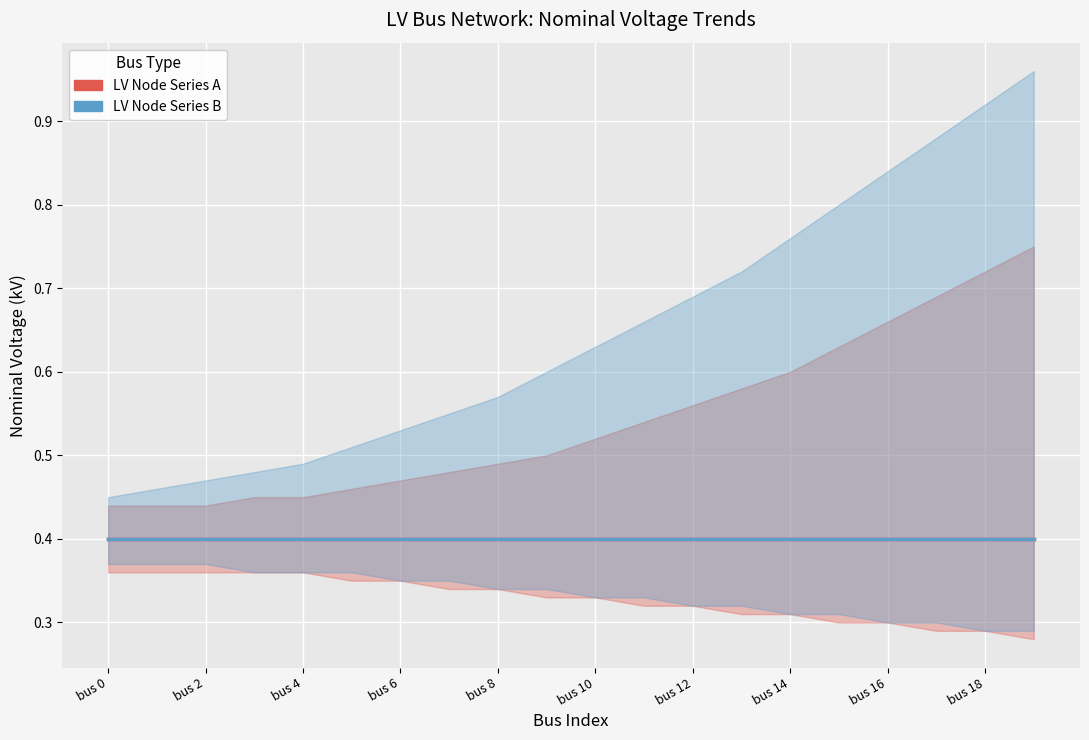

True or false: vn_kv and vn_kv_b_upper cross at least once.

False